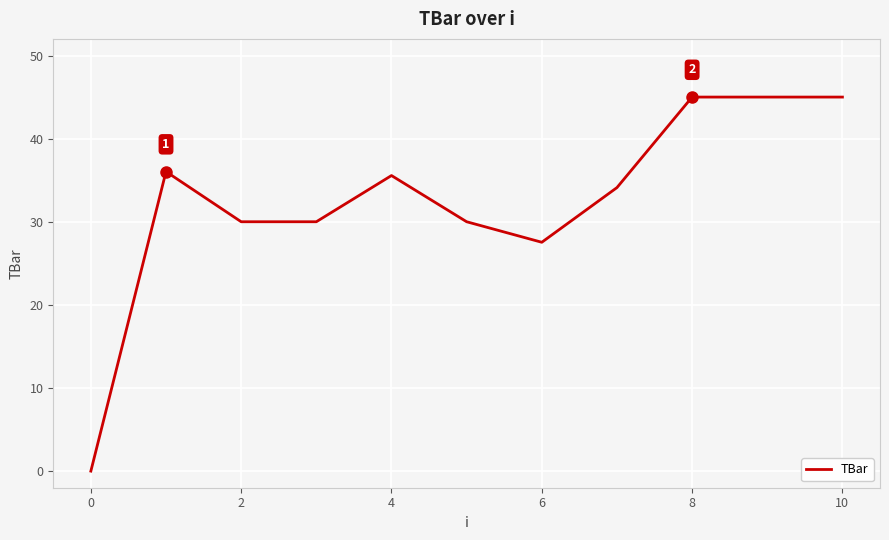

What is the maximum value shown in the chart?

45.0